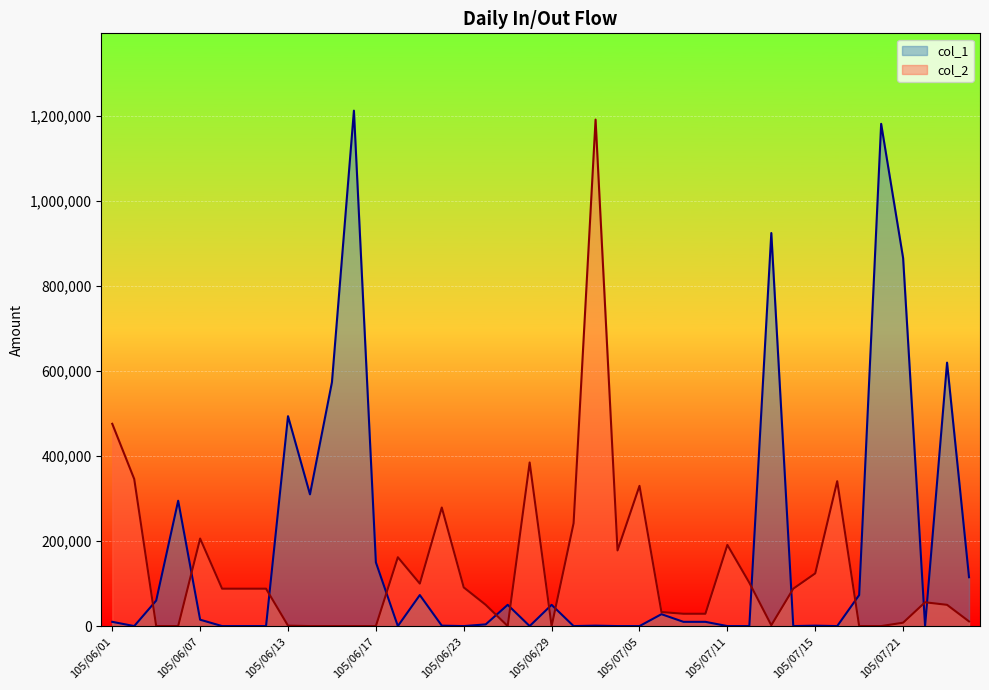

What are all the series names shown in the legend?

col_1, col_2